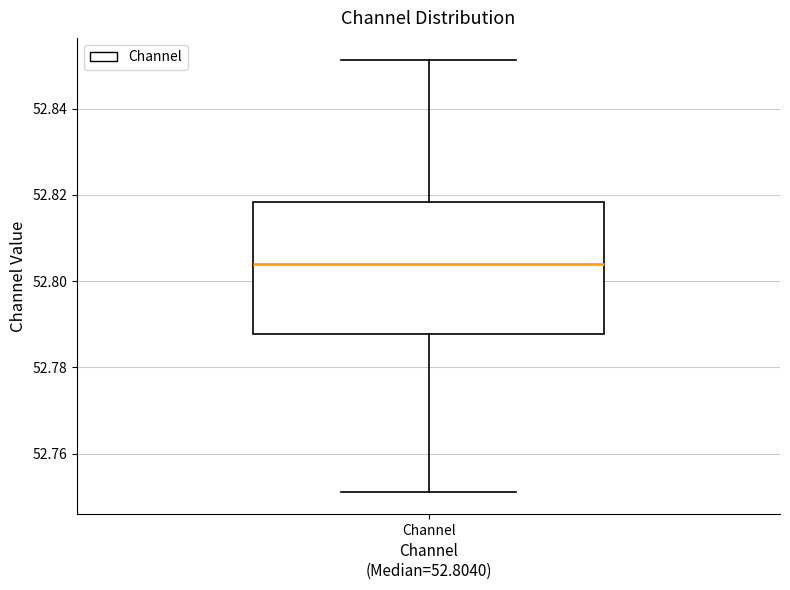

Transcribe this box plot: give where the median line is, the range the box spans, and where the two whiskers end, as read against the y-axis. The values are not printed on the chart, so give them approximately, as read against the axis.

median 52.804, box 52.788 to 52.818, whiskers 52.752 to 52.852